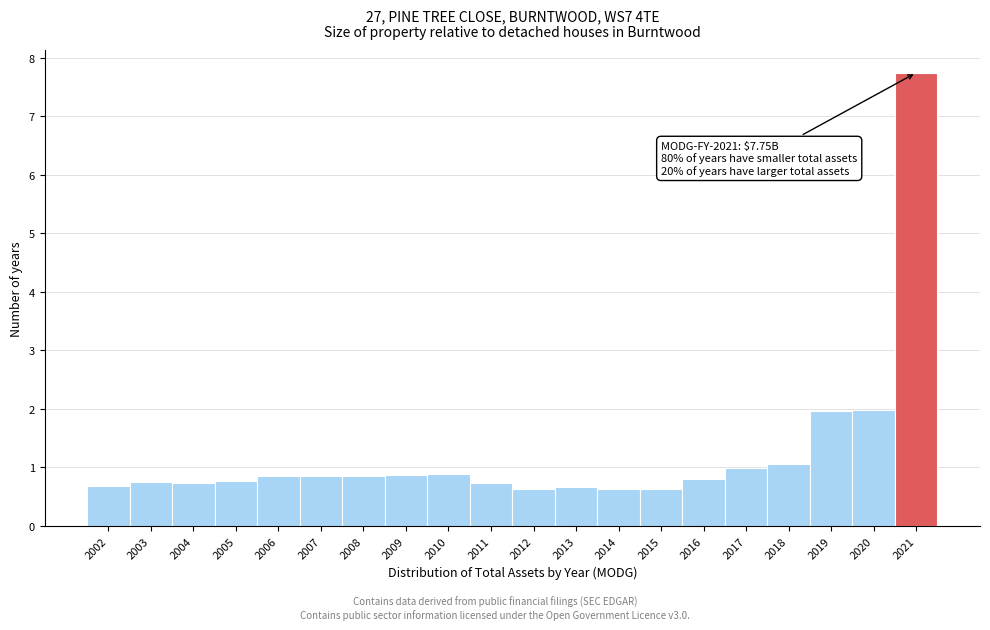

What is the difference between the maximum and minimum values?

7.1